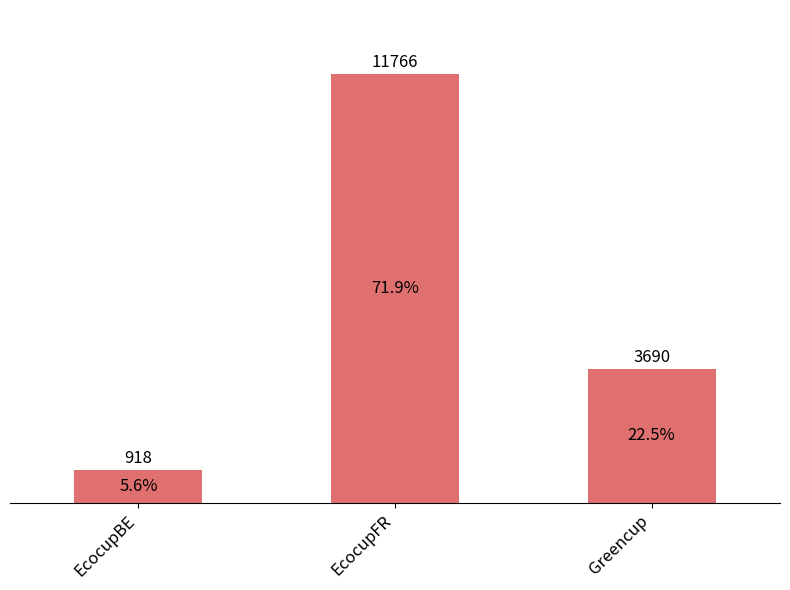

Reading left to right, extract all data points from this chart.

918	11766	3690